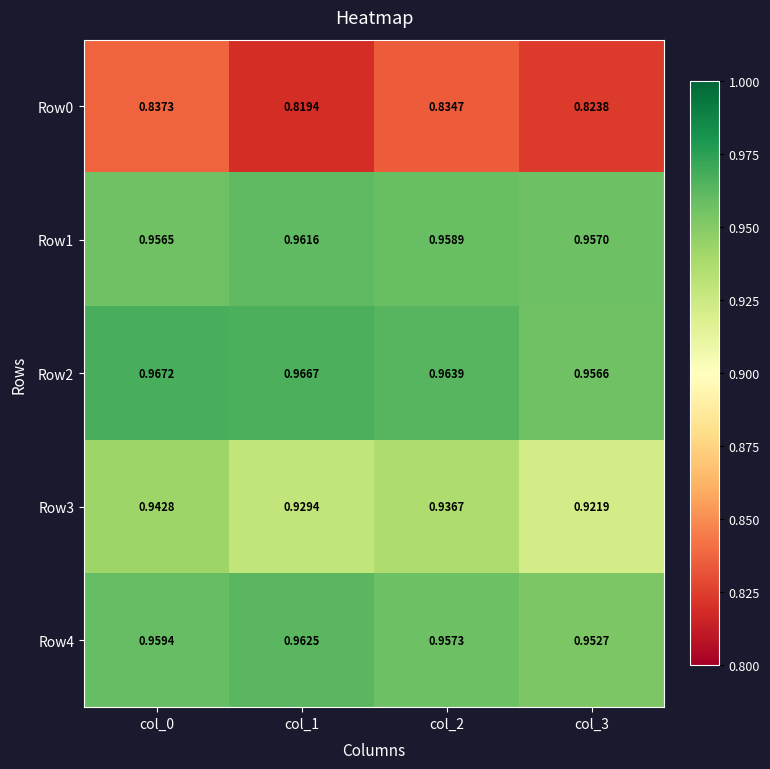

What is the spread (max minus min) of values at col_3?

0.1